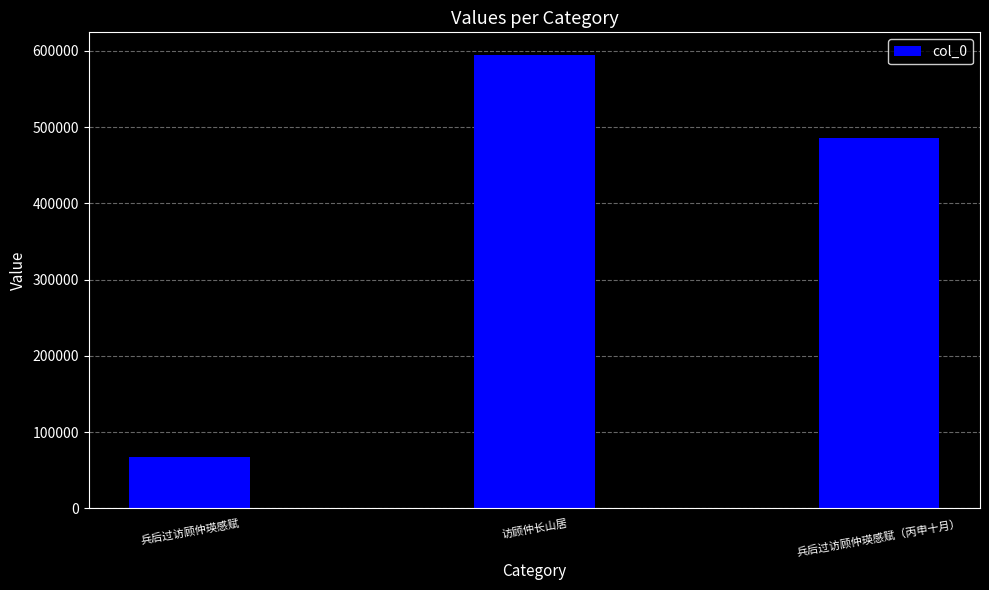

List the labels in order of value, largest first.

访顾仲长山居, 兵后过访顾仲瑛感赋（丙申十月）, 兵后过访顾仲瑛感赋